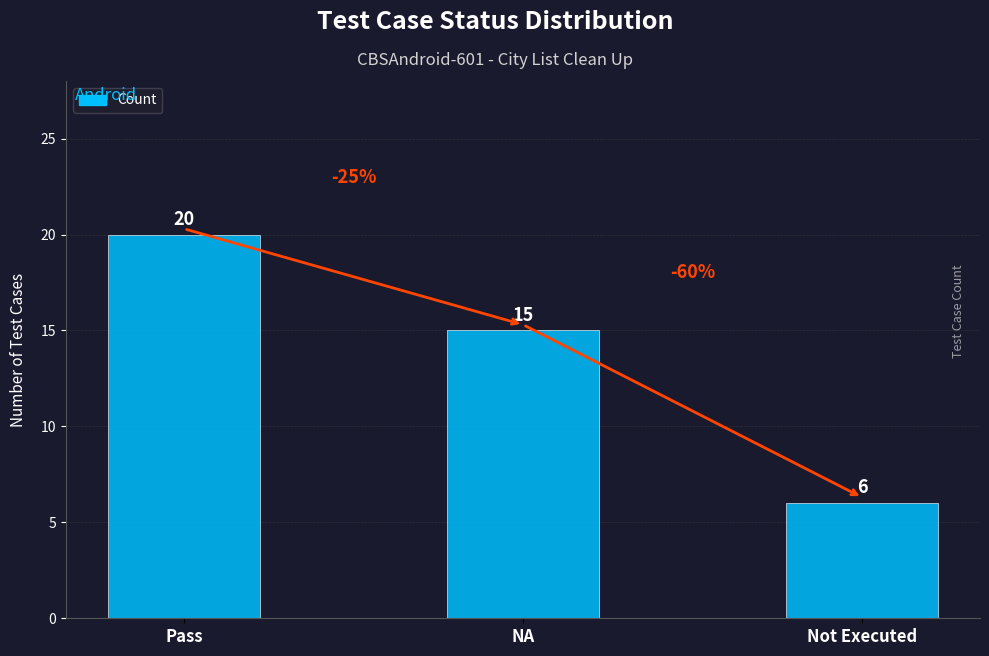

The chart shows a value of 6 at Not Executed. True or false?

True